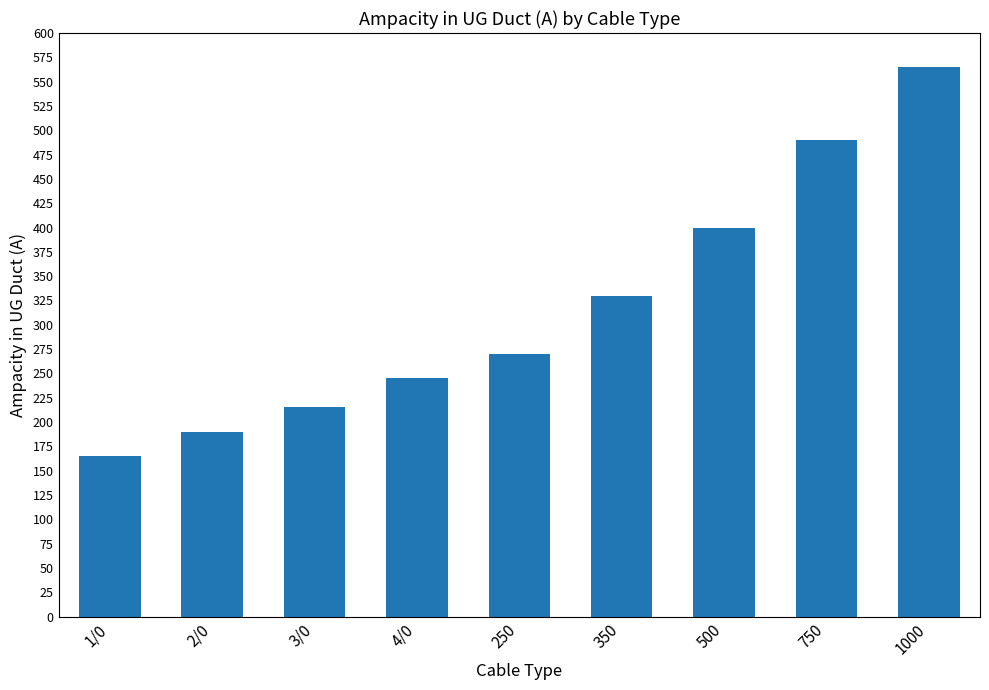

List the labels in order of value, largest first.

1000, 750, 500, 350, 250, 4/0, 3/0, 2/0, 1/0